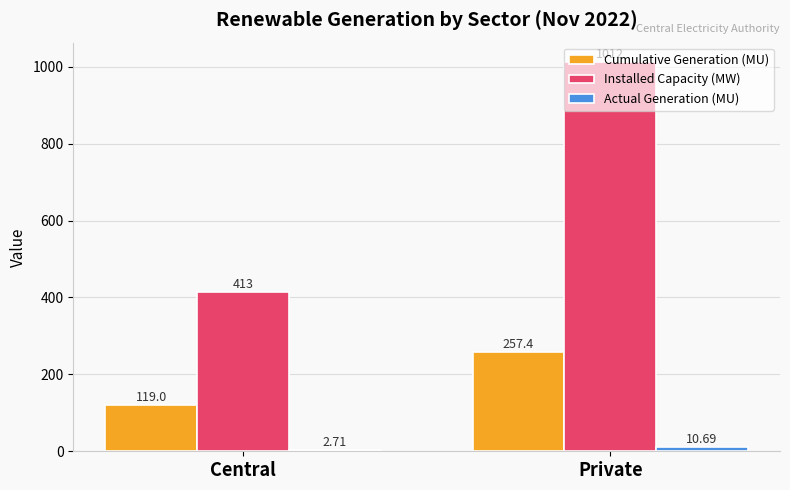

Which category has the highest value across all series?

Private